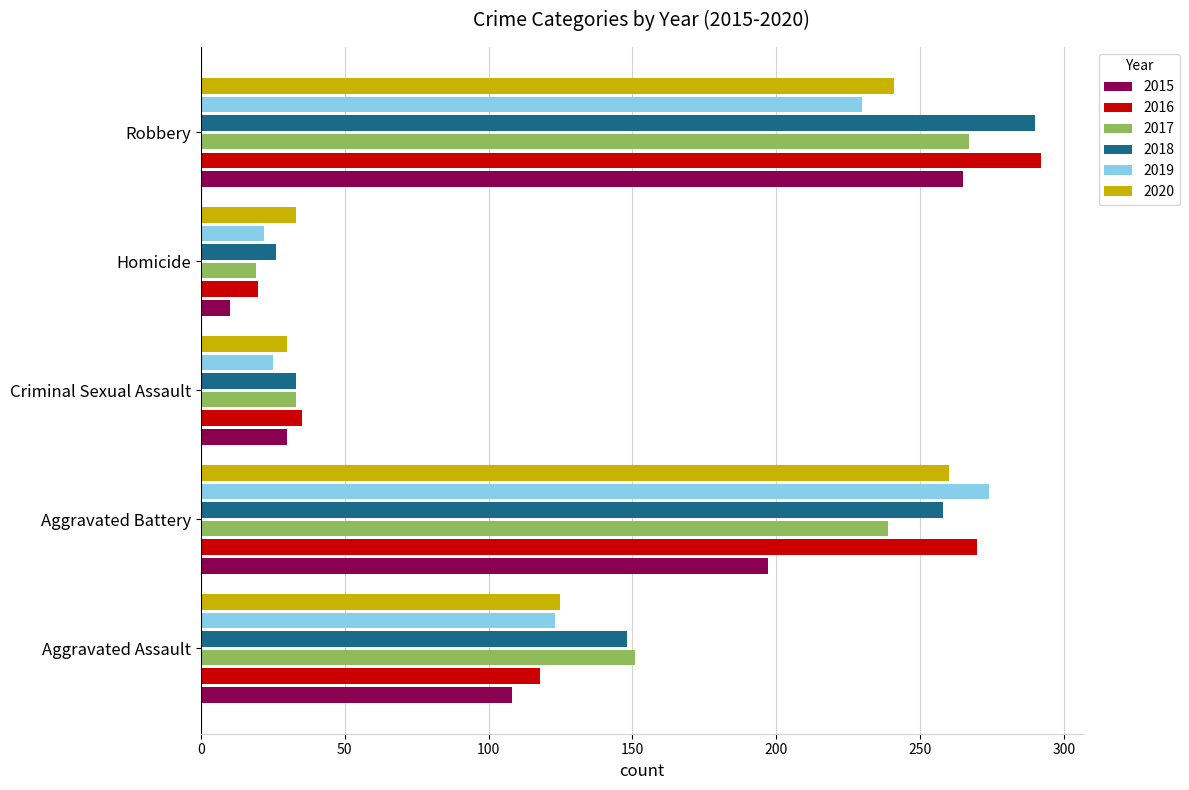

At which category is the sum across all series the highest?

Robbery